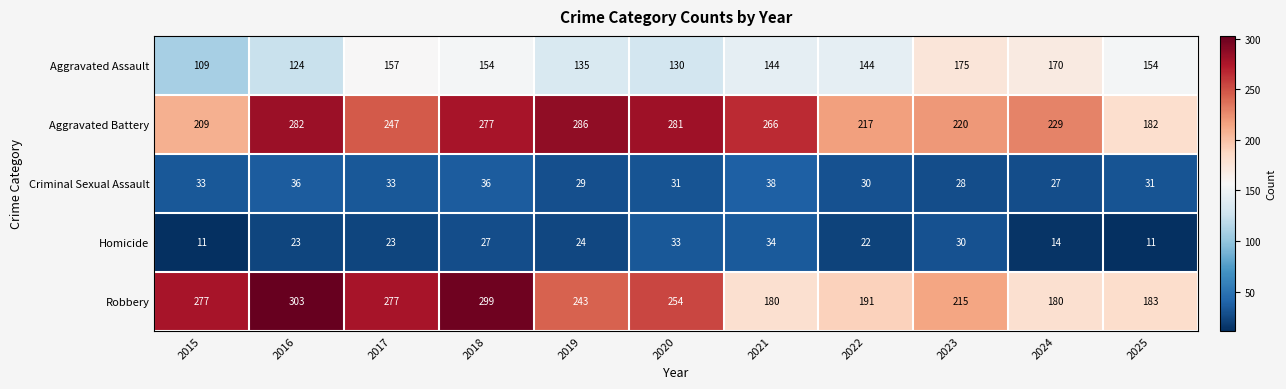

At how many categories does at least one series exceed 119?

11